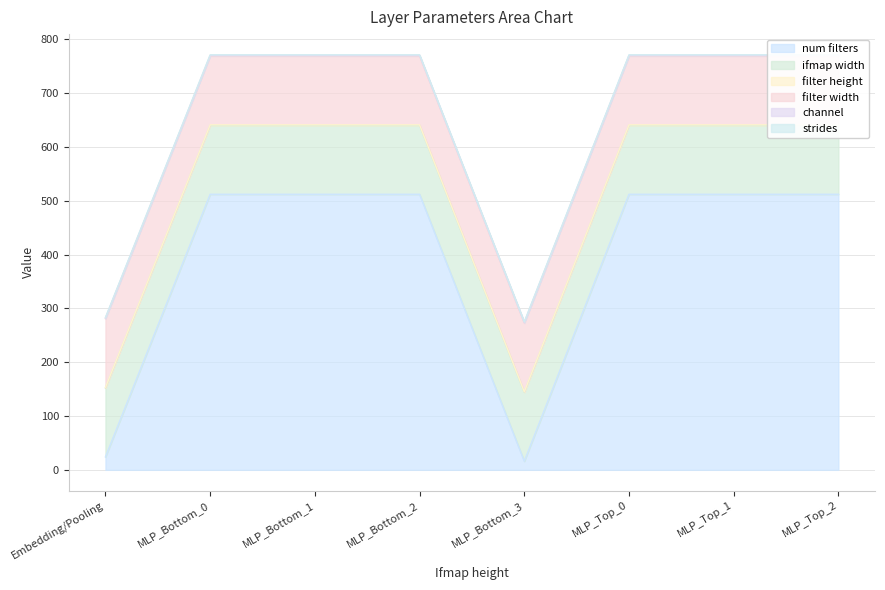

What is the sum of all filter height values?

8